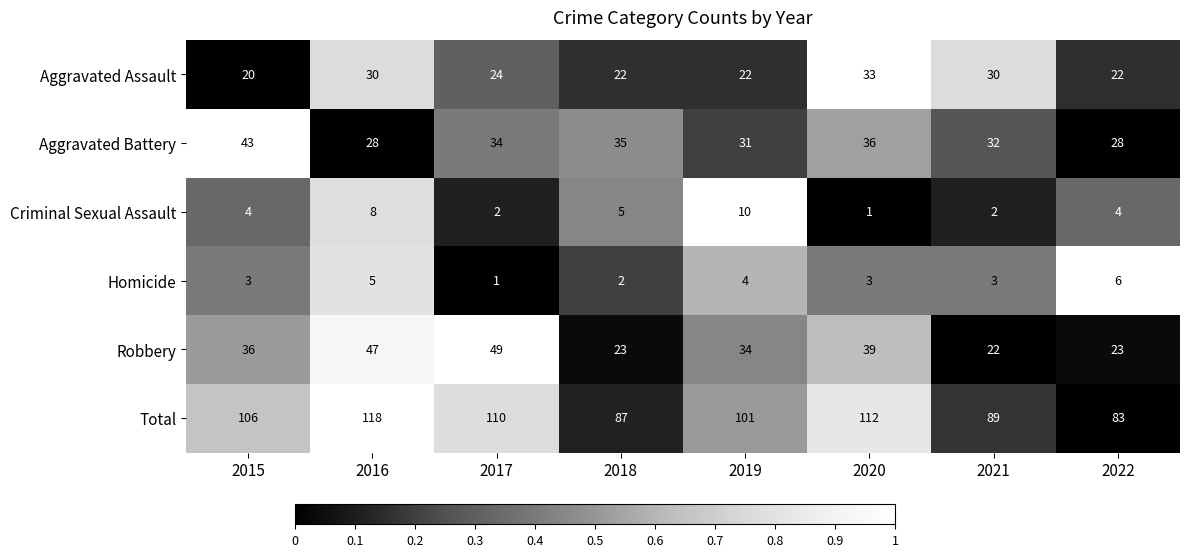

How many distinct data groups are displayed?

6